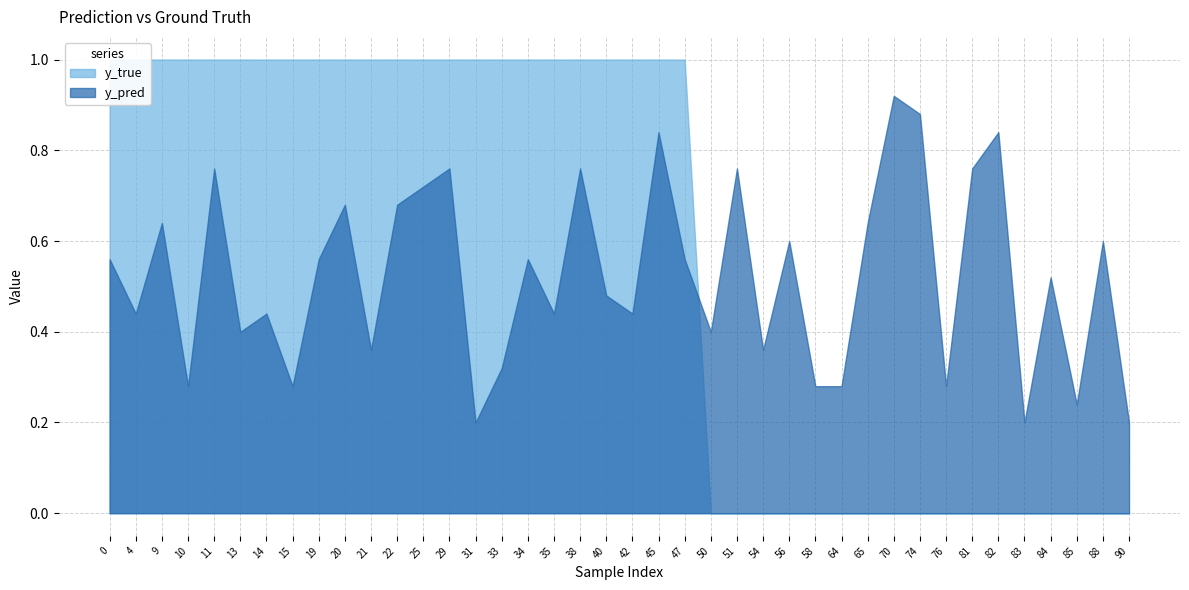

List the labels in order of y_pred value, smallest first.

31, 83, 90, 85, 10, 15, 58, 64, 76, 33, 21, 54, 13, 50, 4, 14, 35, 42, 40, 84, 0, 19, 34, 47, 56, 88, 9, 65, 20, 22, 25, 11, 29, 38, 51, 81, 45, 82, 74, 70